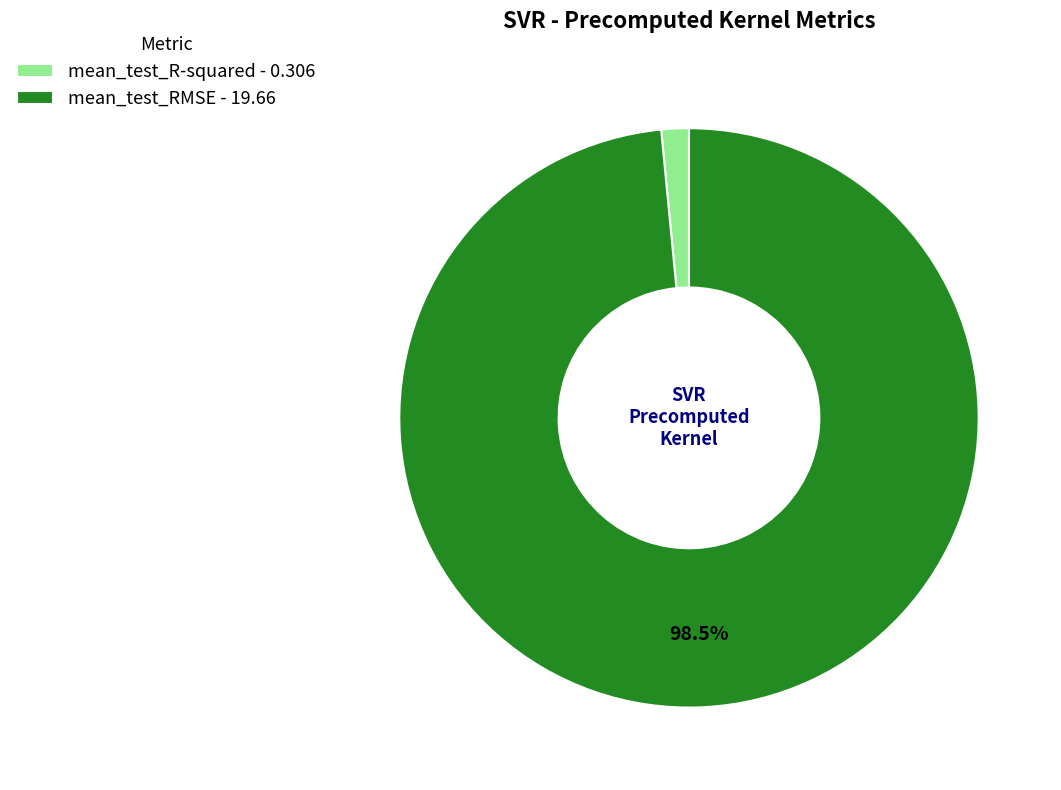

Which slice is the smallest?

mean_test_R-squared